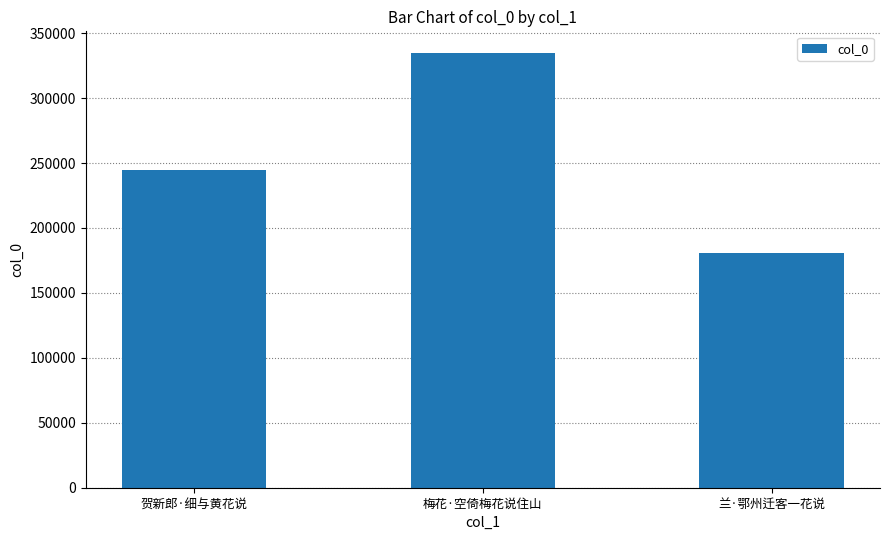

What is the difference between the values at 兰·鄂州迁客一花说 and 梅花·空倚梅花说住山?

153969